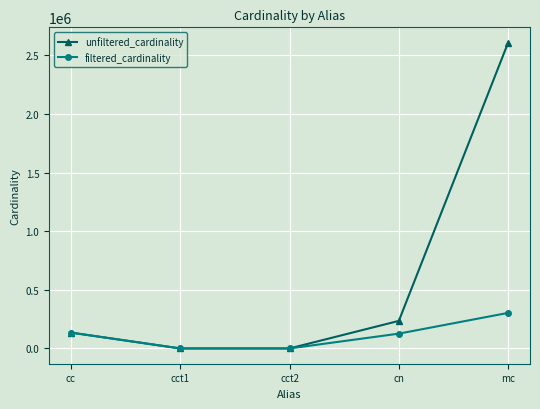

The value of unfiltered_cardinality at mc is 2609129. True or false?

True